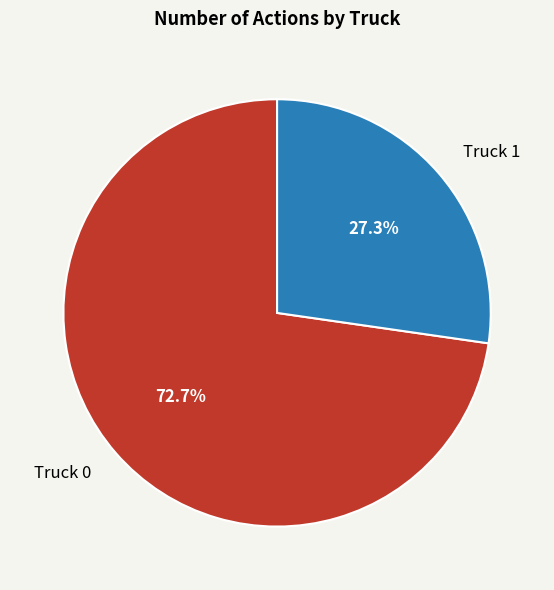

Which slice is the smallest?

Truck 1